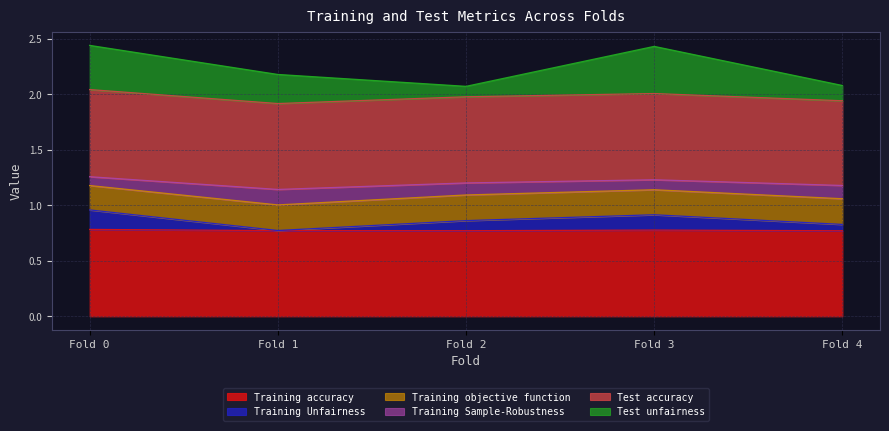

At which category is the sum across all series the highest?

Fold 0